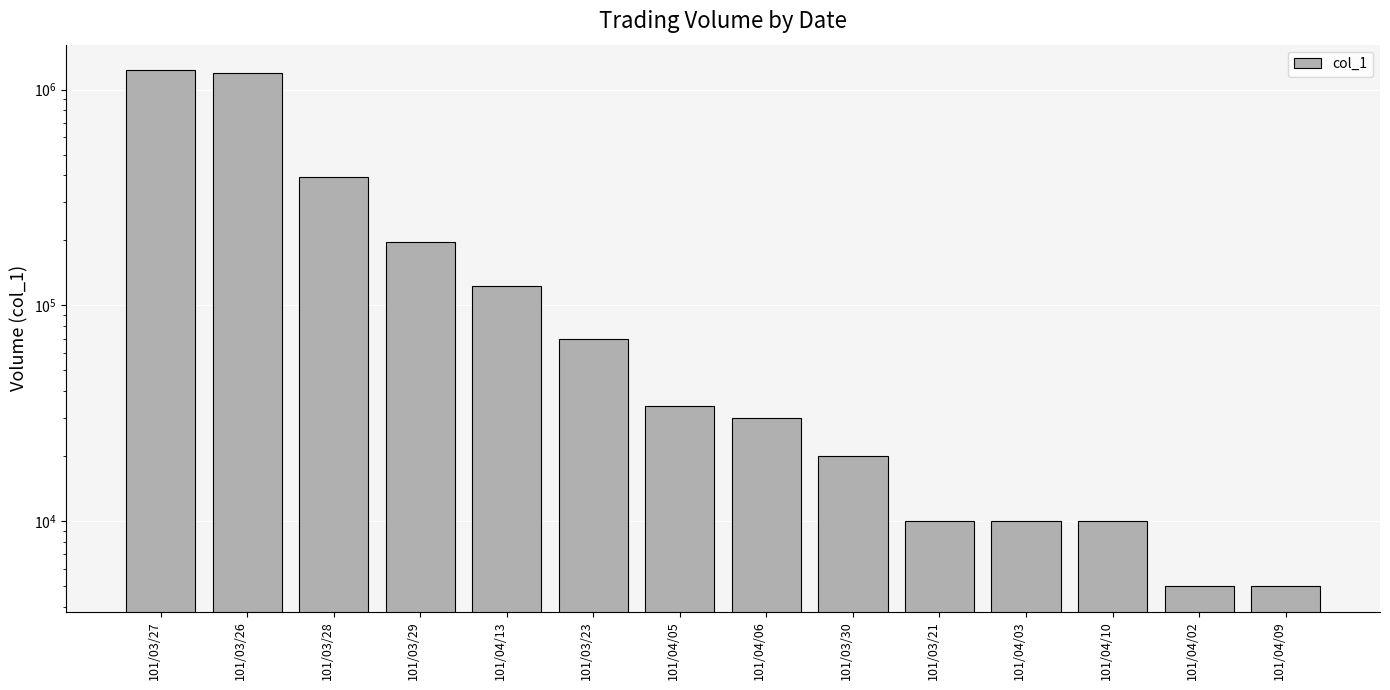

The value at 101/04/13 is 123000. True or false?

True